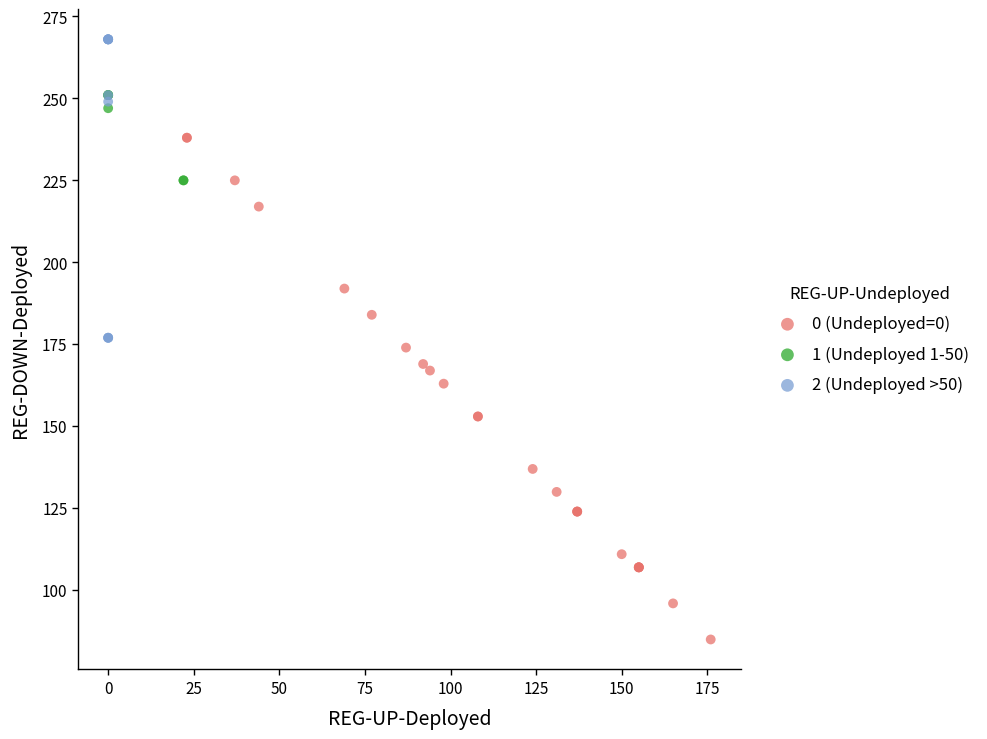

Which series has the largest Y range (max minus min)?

0 (Undeployed=0)